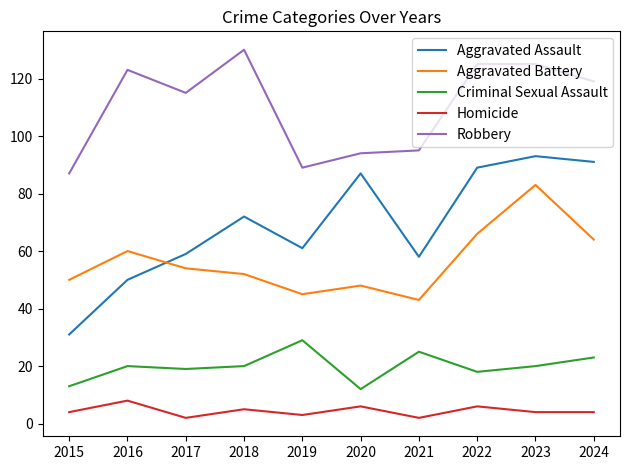

List the series in order of their peak value, highest first.

Robbery, Aggravated Assault, Aggravated Battery, Criminal Sexual Assault, Homicide